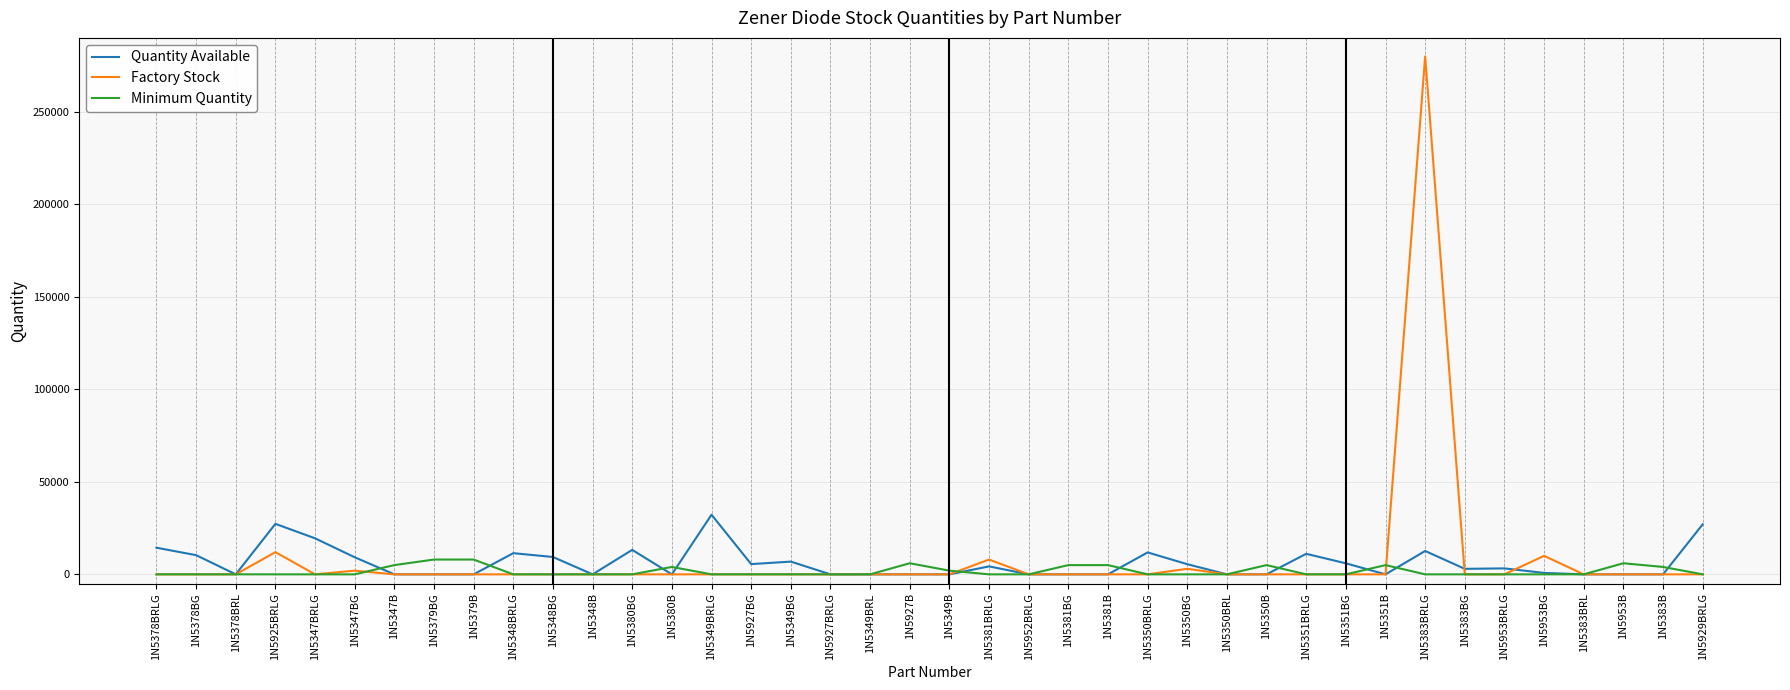

Is the value of Factory Stock at 1N5953BG greater than the value of Minimum Quantity at 1N5349BRL?

Yes